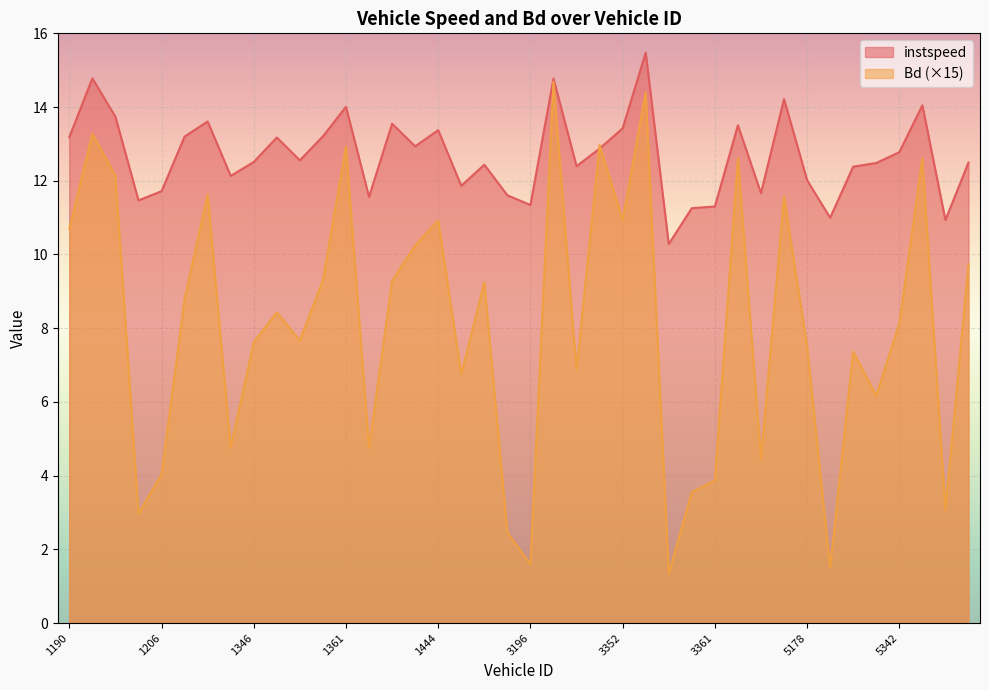

What is the difference between the highest and lowest values at 1206?

7.7